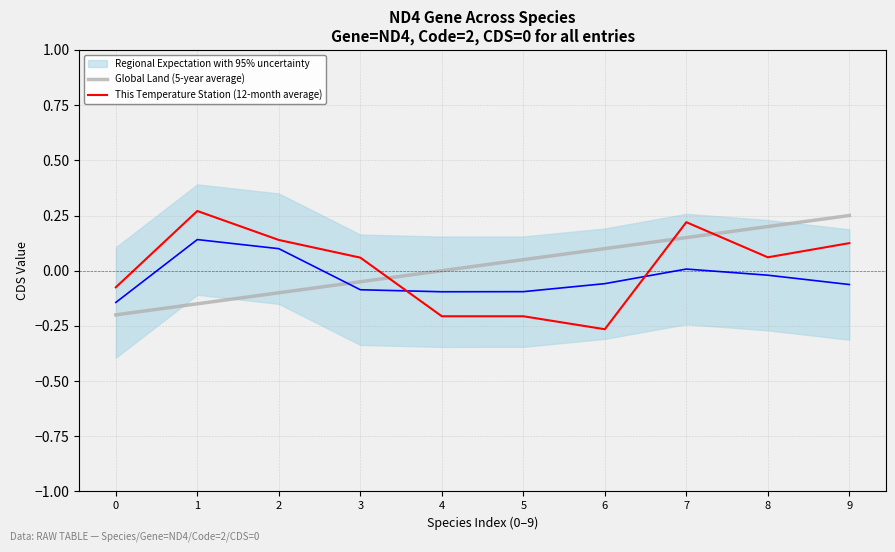

Reading right to left, list all the values displayed in this chart.

Global Land (5-year average): 0.2	0.2	0.2	0.1	0.1	0.0	-0.1	-0.1	-0.2	-0.2
Regional Expectation with 95% uncertainty: -0.1	-0.0	0.0	-0.1	-0.1	-0.1	-0.1	0.1	0.1	-0.1
This Temperature Station (12-month average): 0.1	0.1	0.2	-0.3	-0.2	-0.2	0.1	0.1	0.3	-0.1